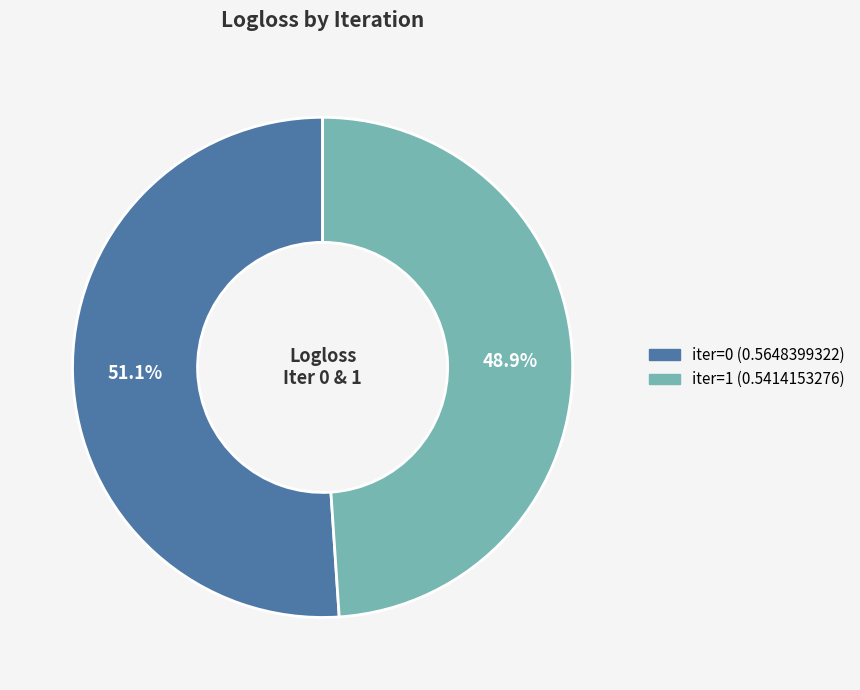

Does any single category account for the majority?

Yes